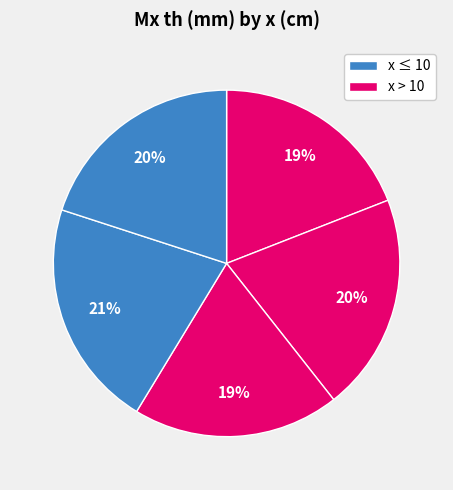

Does any single category account for the majority?

No